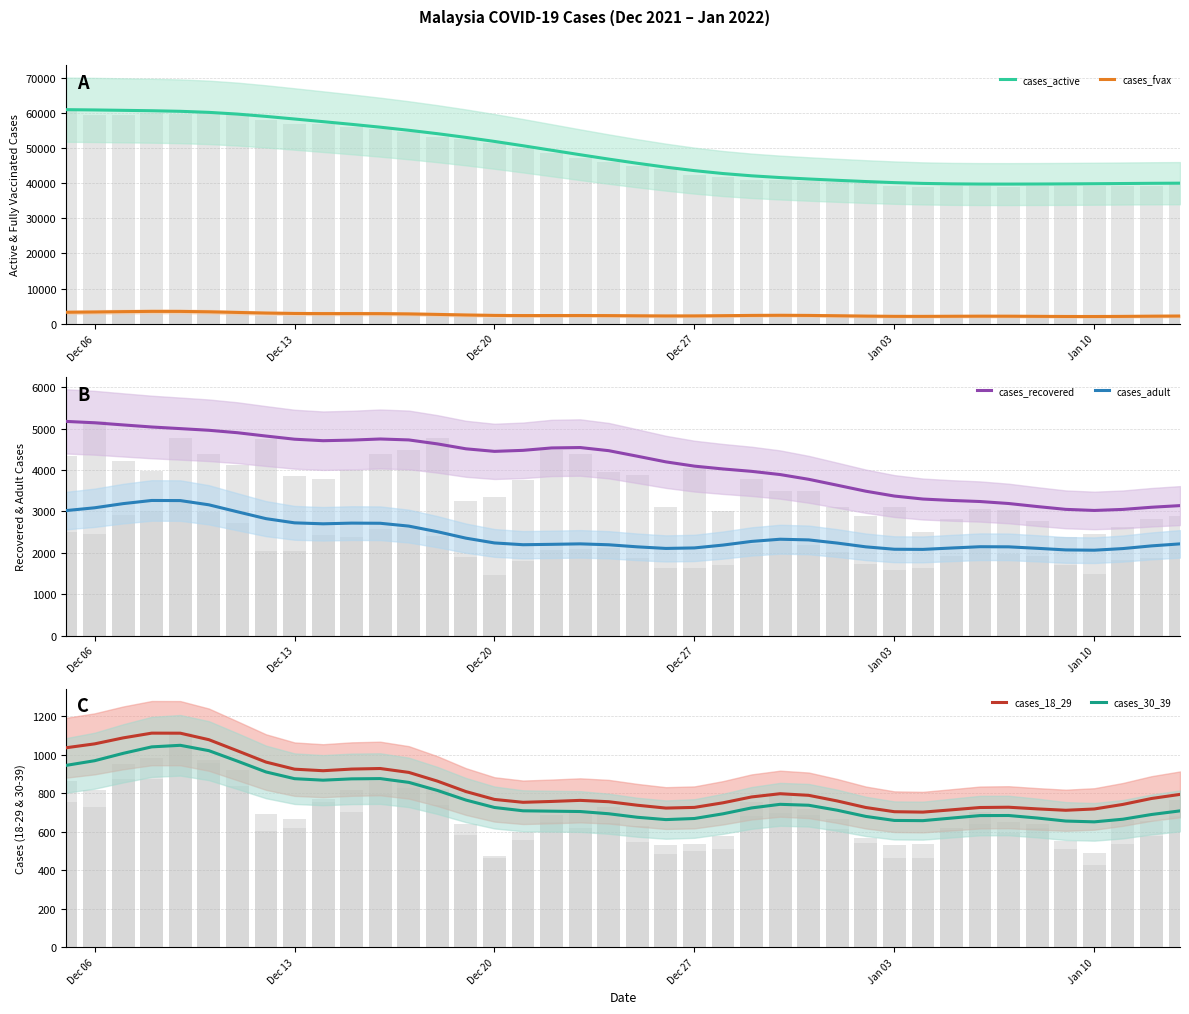

Where does the cases_30_39 series first go above 711?

Dec 06